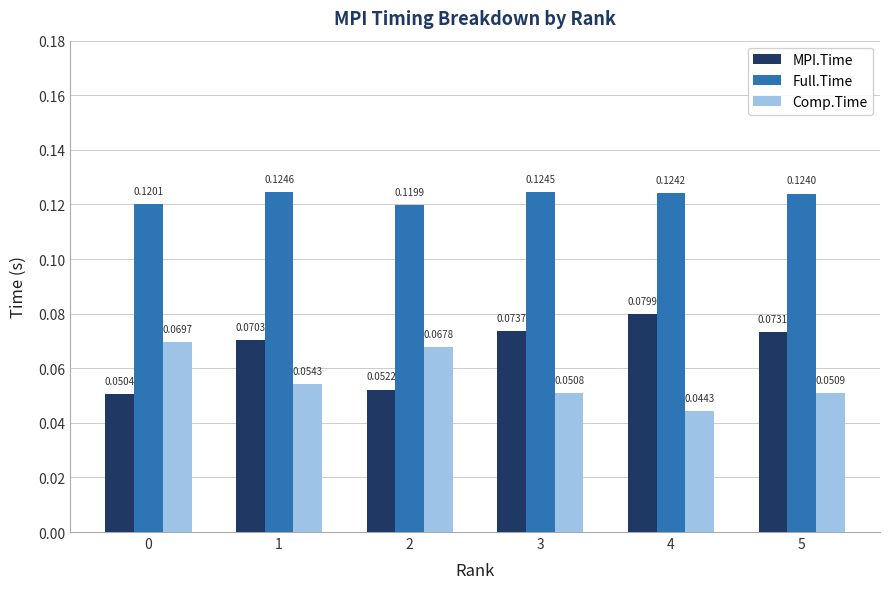

How many Comp.Time values are between 0 and 1?

6